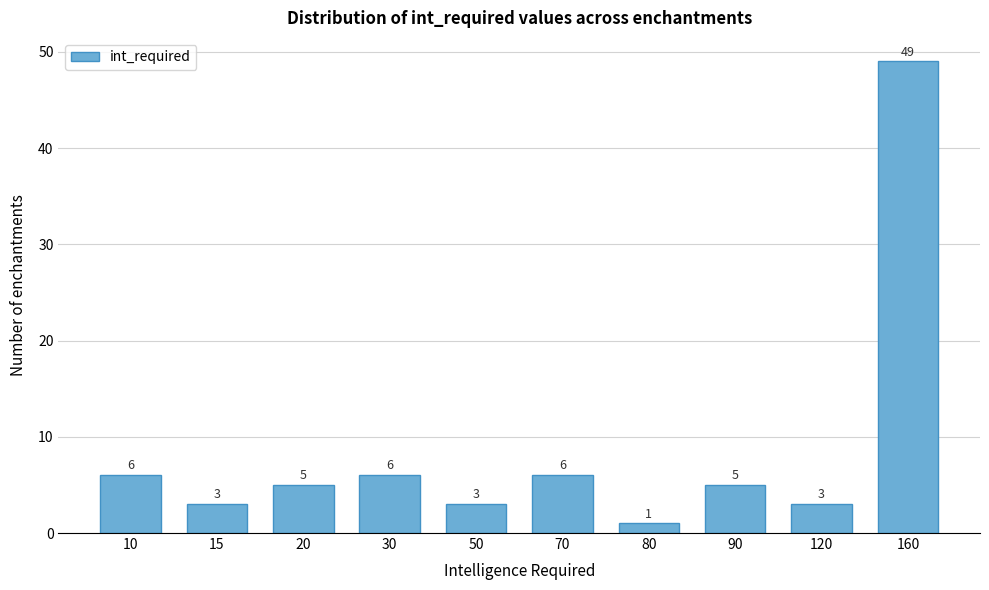

Reading left to right, extract all data points from this chart.

10=6	15=3	20=5	30=6	50=3	70=6	80=1	90=5	120=3	160=49